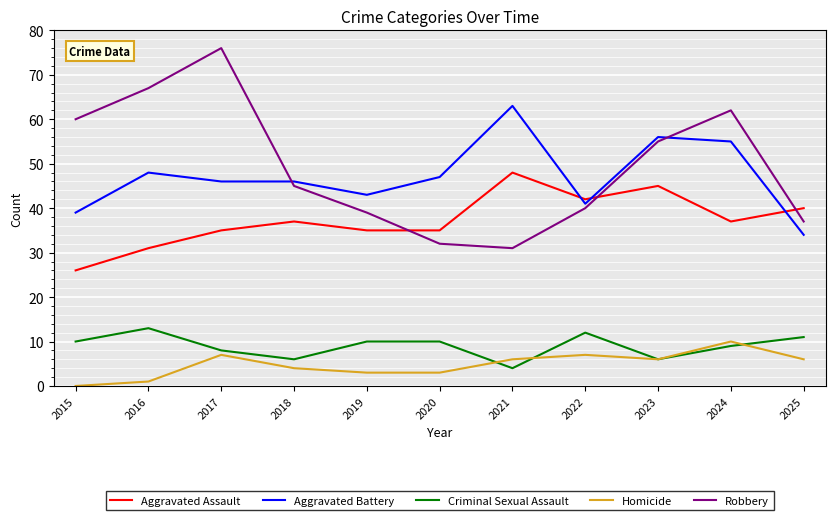

What is the total value across all series at 2022?

142